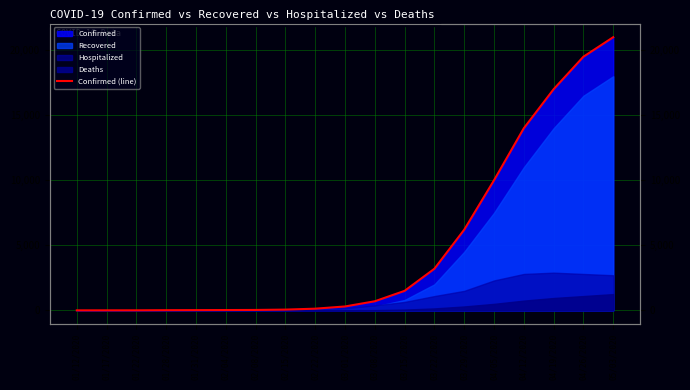

True or false: the data shows 14 at 01/28/2020.

True